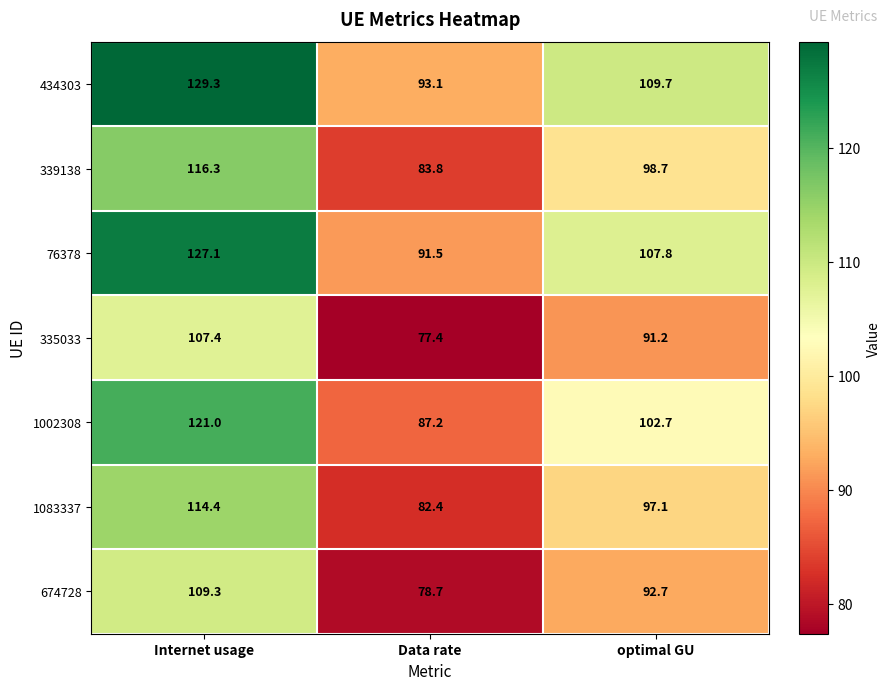

What is the difference between the maximum and minimum values in the 1002308 series?

33.8